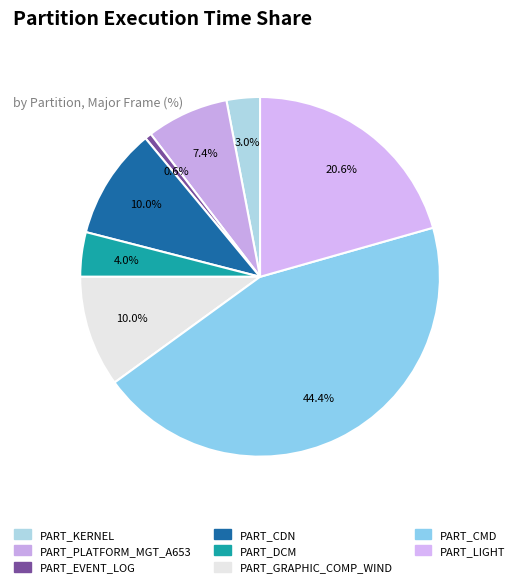

To the nearest percent, what portion does PART_CDN represent?

10%